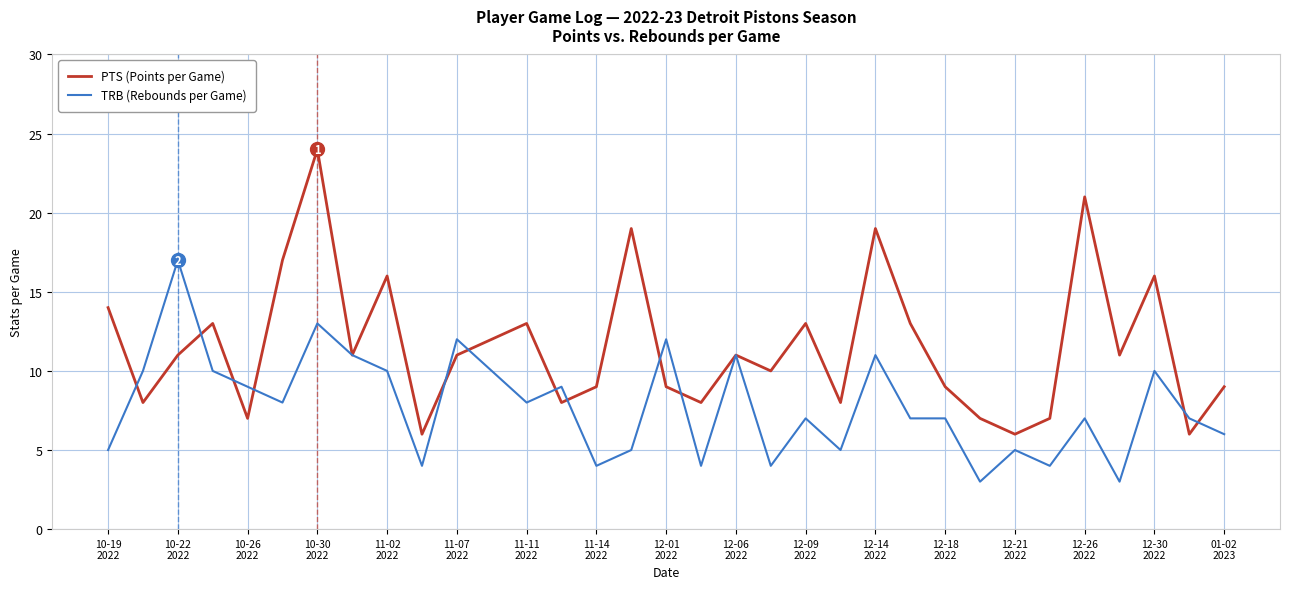

What is the highest value of the PTS (Points per Game) series?

24